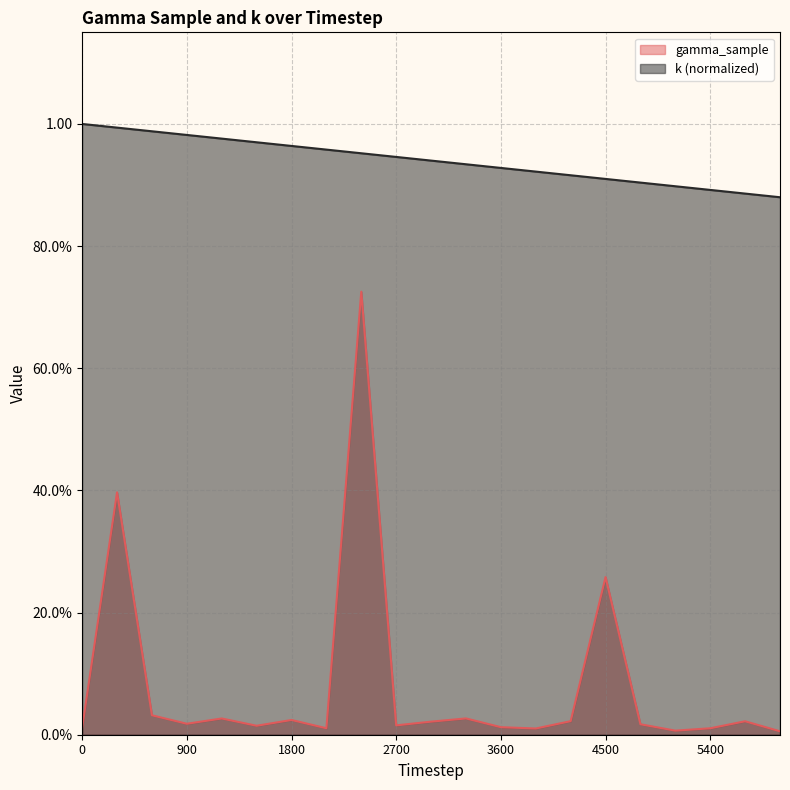

Does the chart display data point markers on the line(s)?

No